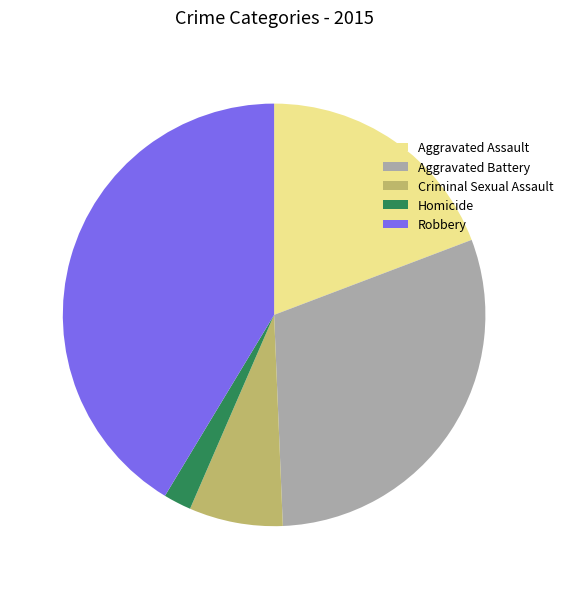

What is the ratio of the value at Homicide to the value at Criminal Sexual Assault?

0.3